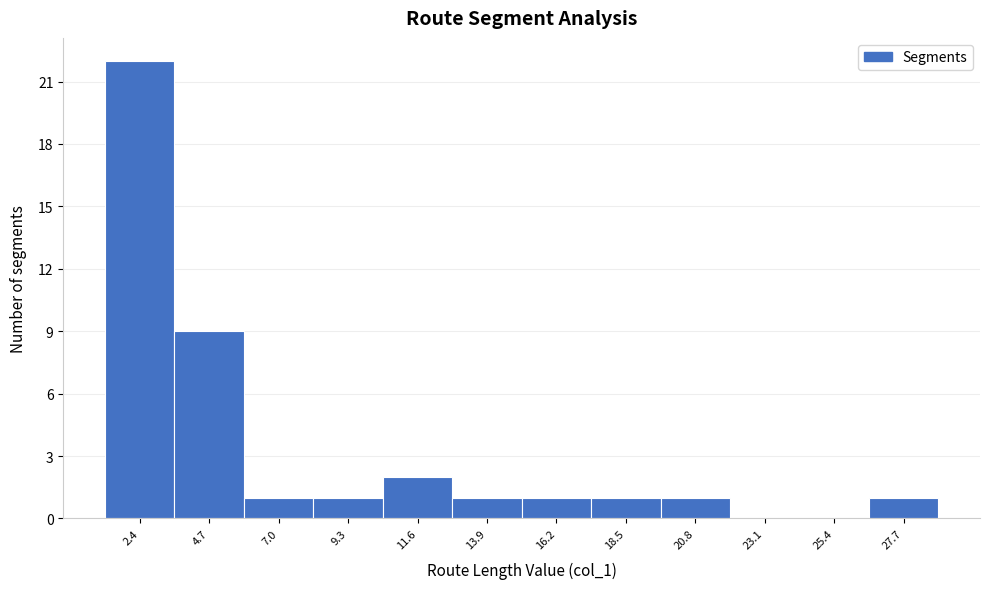

Which range on the x-axis has the tallest bar?

1.0 to 3.5